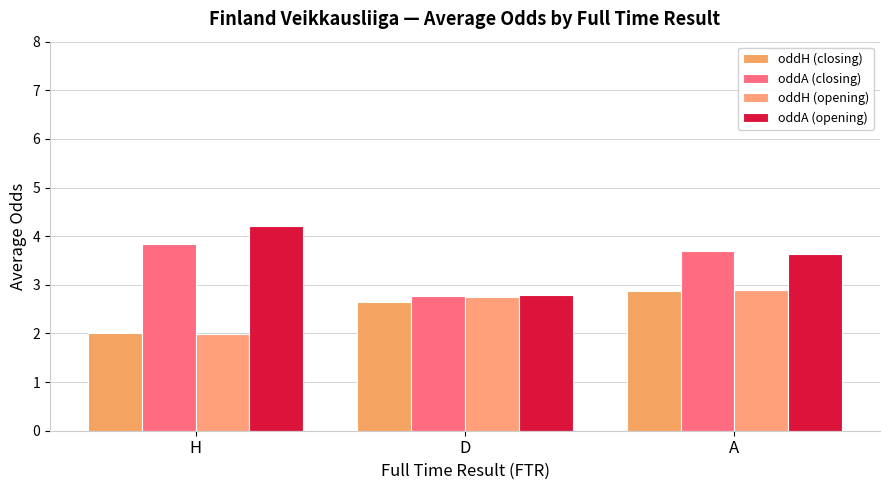

Rank the categories by oddH (closing) value from highest to lowest.

A, D, H